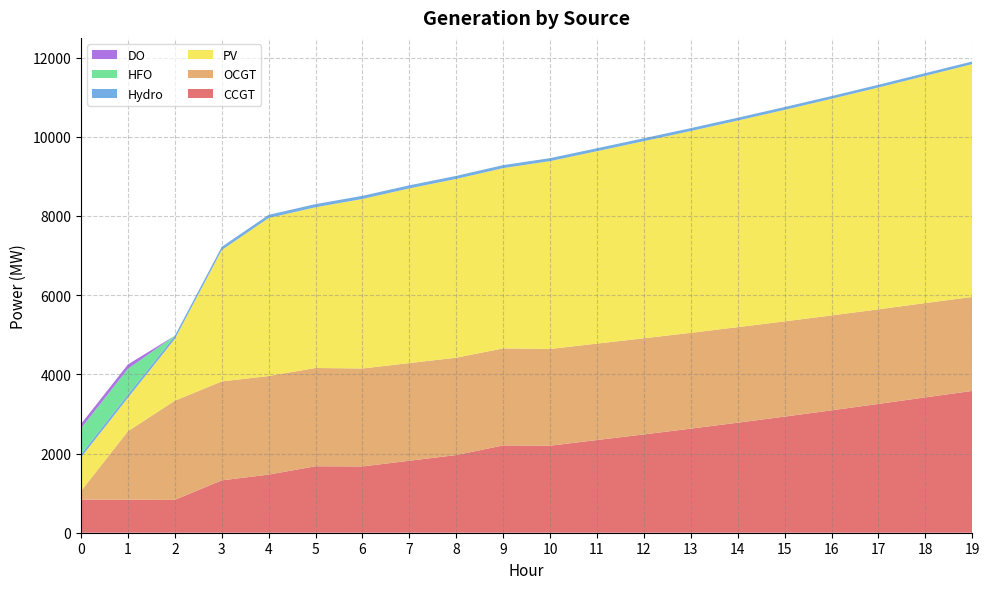

Reading left to right, transcribe all the data shown in this chart.

CCGT: 0=836	1=833	2=830	3=1323	4=1468	5=1679	6=1674	7=1818	8=1962	9=2205	10=2198	11=2341	12=2483	13=2629	14=2779	15=2933	16=3091	17=3253	18=3419	19=3581
OCGT: 0=216	1=1730	2=2505	3=2498	4=2490	5=2482	6=2474	7=2467	8=2459	9=2451	10=2443	11=2436	12=2428	13=2420	14=2413	15=2405	16=2397	17=2389	18=2382	19=2374
PV: 0=850	1=846	2=1560	3=3319	4=3991	5=4059	6=4282	7=4412	8=4515	9=4553	10=4745	11=4860	12=4979	13=5097	14=5218	15=5343	16=5471	17=5603	18=5739	19=5880
Hydro: 0=84	1=83	2=82	3=81	4=80	5=80	6=79	7=78	8=77	9=76	10=75	11=74	12=74	13=73	14=72	15=71	16=70	17=69	18=69	19=68
HFO: 0=651	1=648	2=0	3=0	4=0	5=0	6=0	7=0	8=0	9=0	10=0	11=0	12=0	13=0	14=0	15=0	16=0	17=0	18=0	19=0
DO: 0=111	1=111	2=0	3=0	4=0	5=0	6=0	7=0	8=0	9=0	10=0	11=0	12=0	13=0	14=0	15=0	16=0	17=0	18=0	19=0